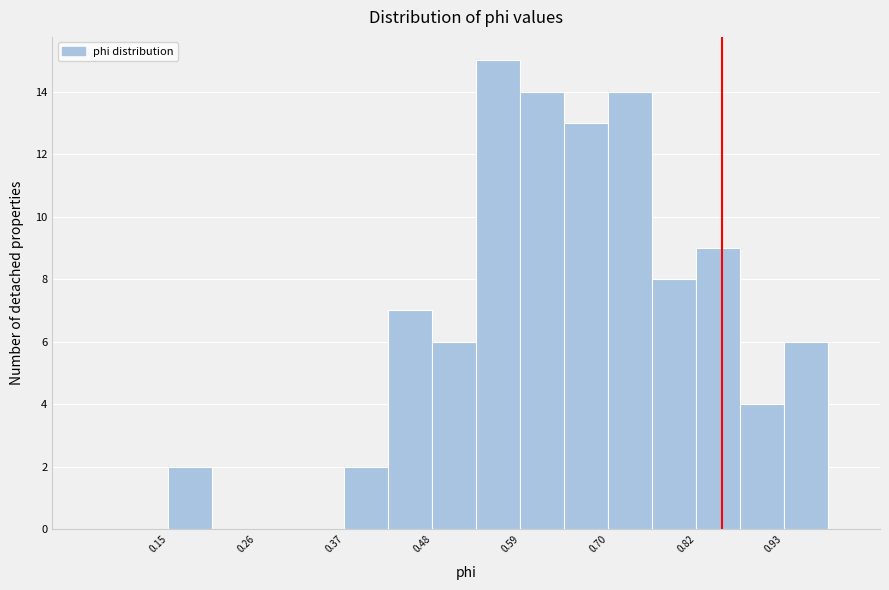

Read against the x-axis, roughly where is the centre of the tallest bar?

0.56